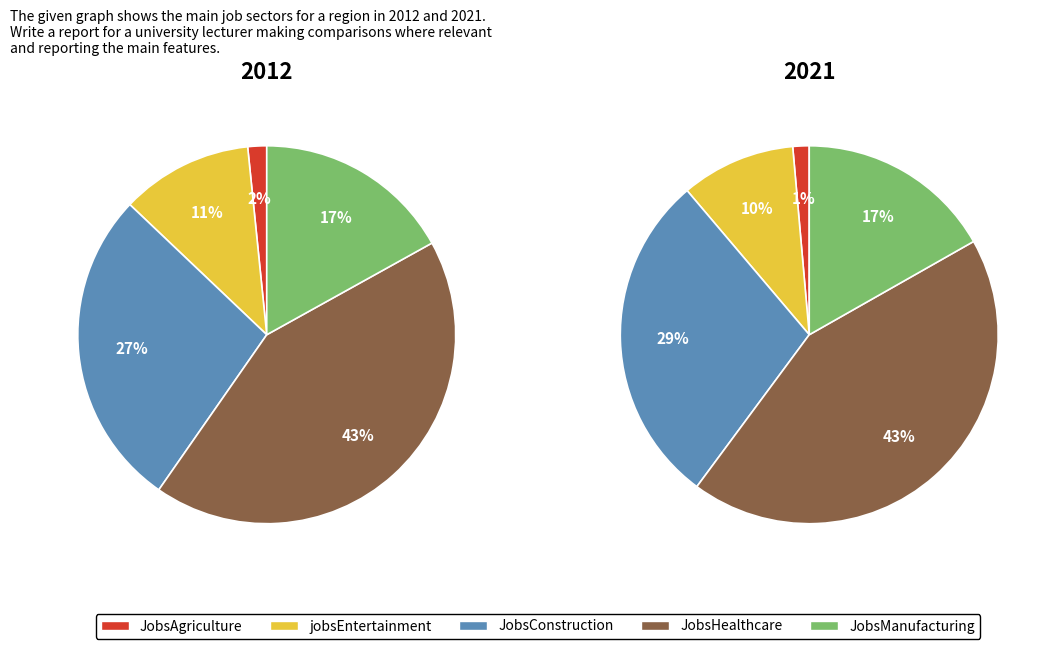

What portion of the pie excludes 2021?

90.0%